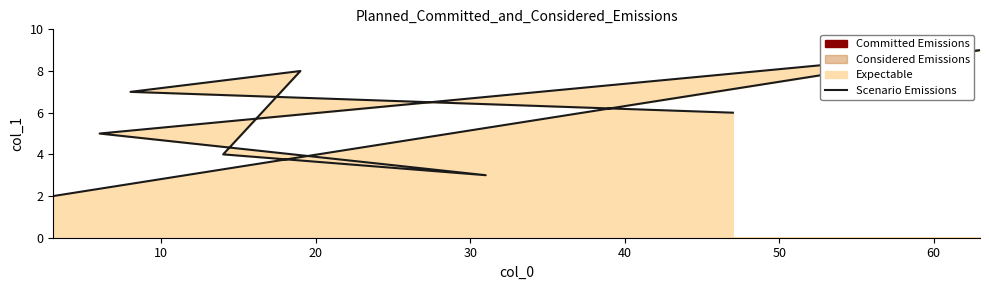

What is the difference between the maximum and minimum values?

7